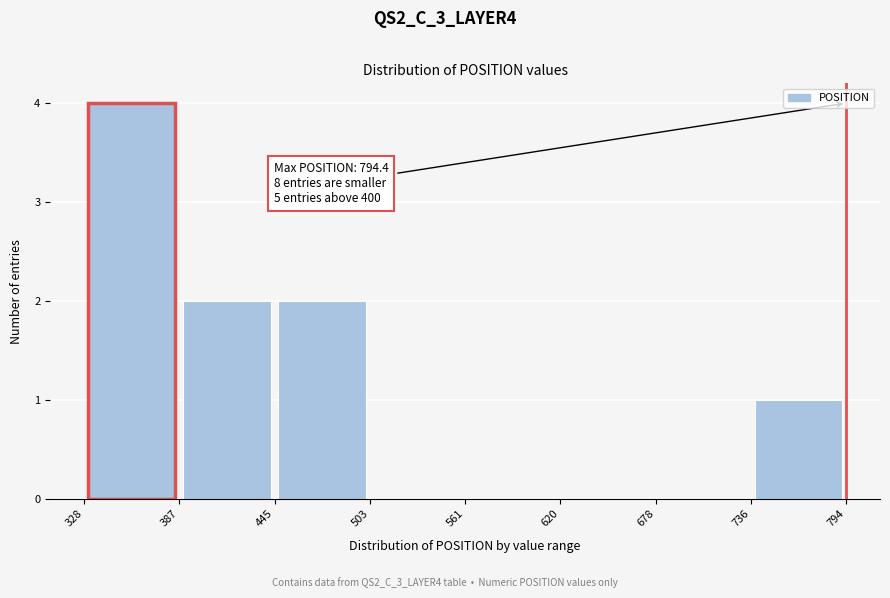

Which range on the x-axis has the tallest bar?

328 to 387